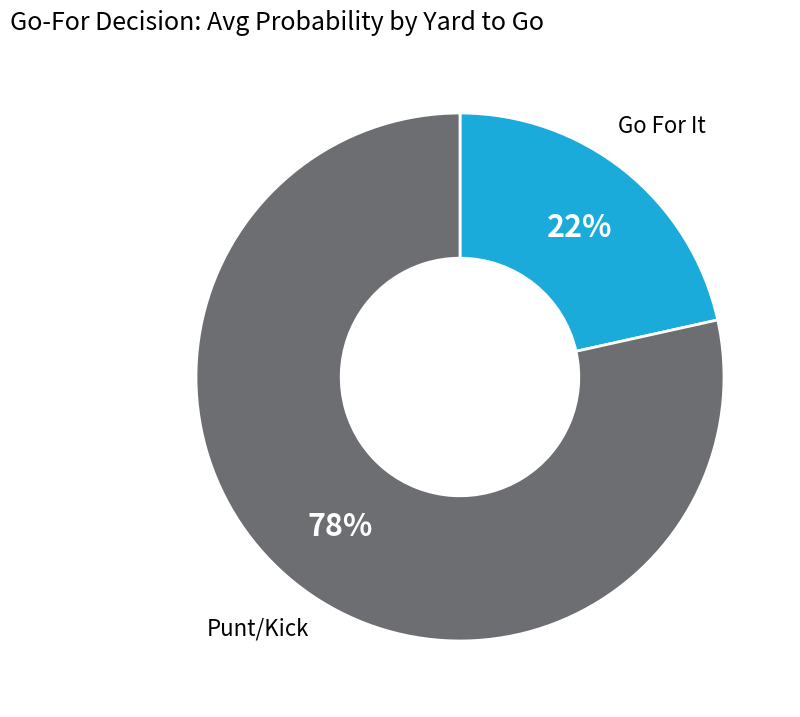

Count the number of slices in the pie.

2